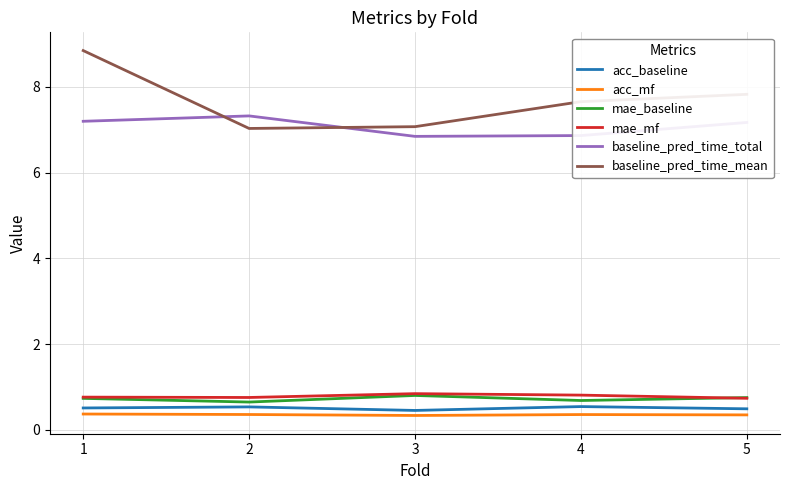

At which category is the sum across all series the highest?

1